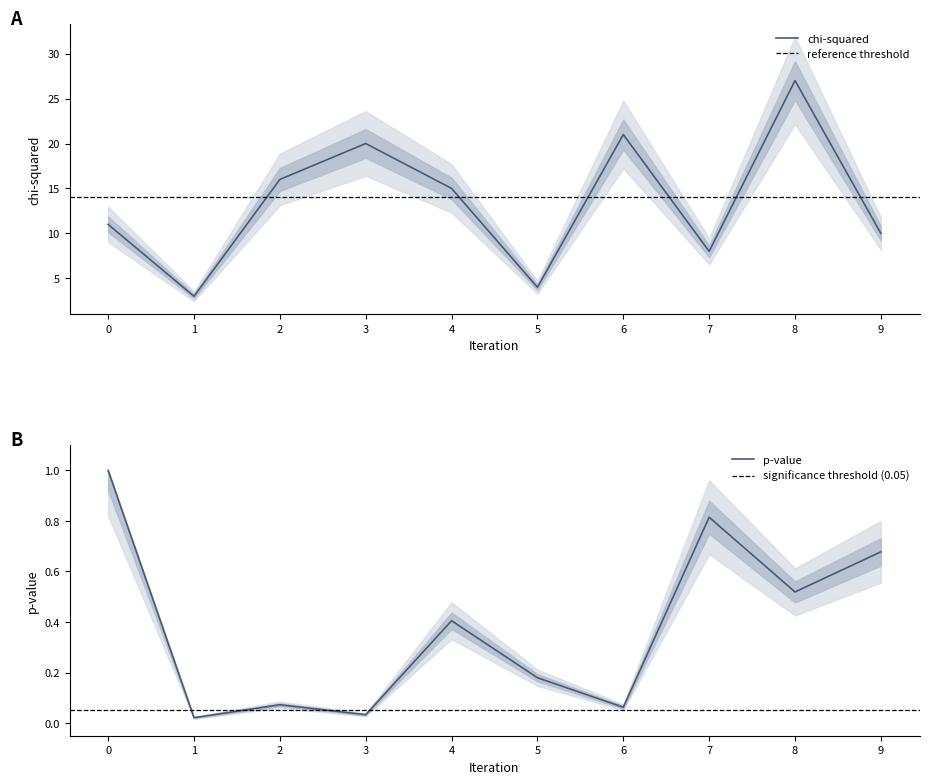

Which series has the largest total across all categories?

chi-squared